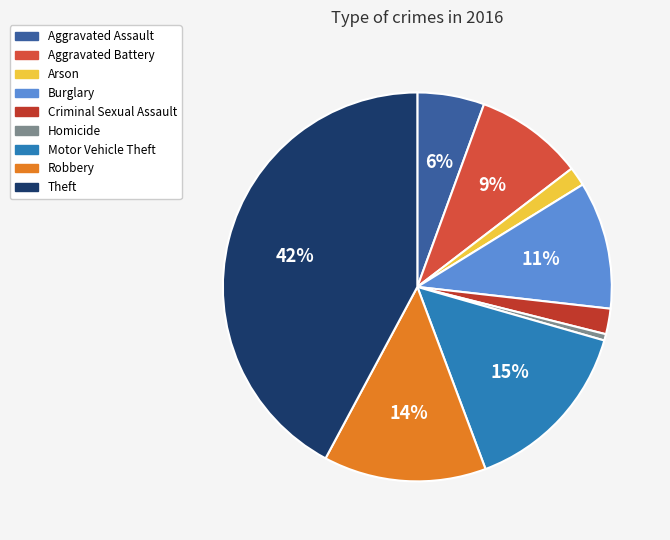

Is Theft the majority of the pie?

No